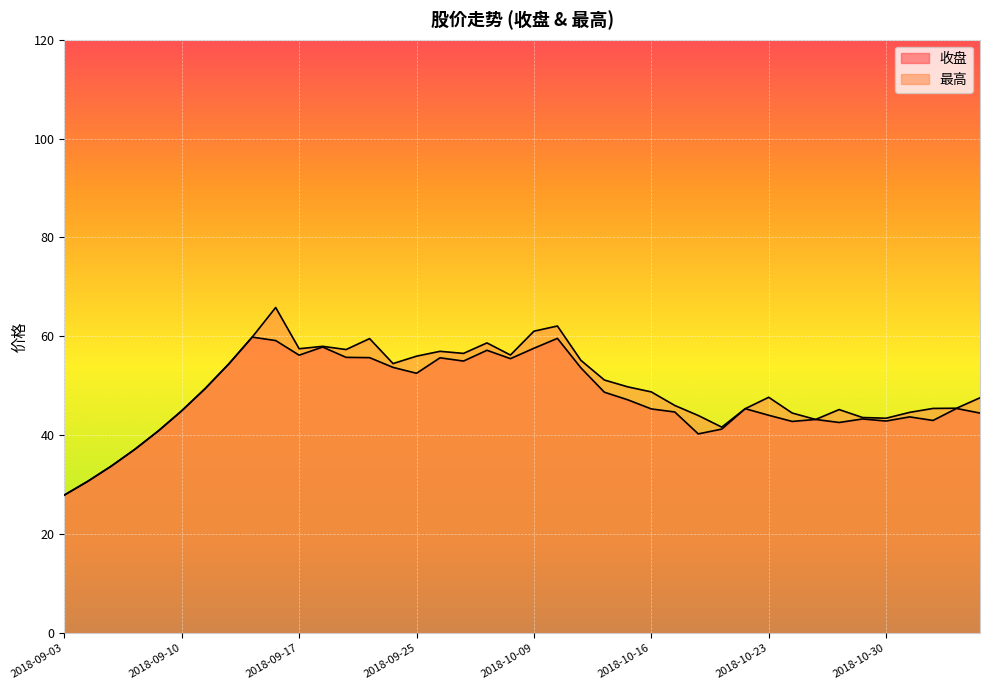

True or false: 最高 and 收盘 cross at least once.

False